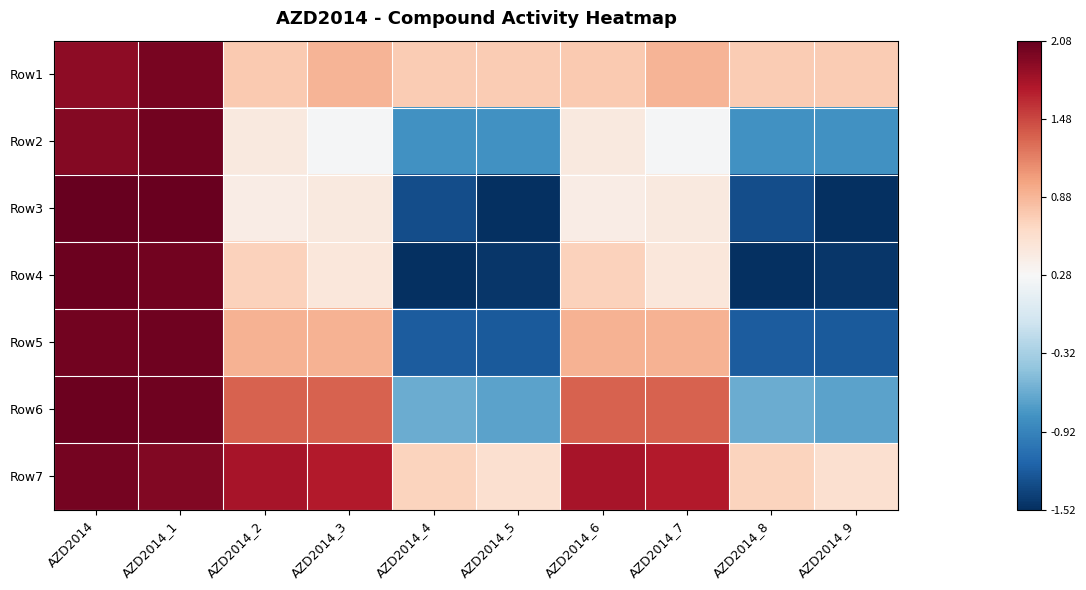

Reading left to right, transcribe all the data shown in this chart.

Row1: AZD2014=1.9	AZD2014_1=2.0	AZD2014_2=0.7	AZD2014_3=0.9	AZD2014_4=0.7	AZD2014_5=0.7	AZD2014_6=0.7	AZD2014_7=0.9	AZD2014_8=0.7	AZD2014_9=0.7
Row2: AZD2014=1.9	AZD2014_1=2.0	AZD2014_2=0.5	AZD2014_3=0.3	AZD2014_4=-0.8	AZD2014_5=-0.8	AZD2014_6=0.5	AZD2014_7=0.3	AZD2014_8=-0.8	AZD2014_9=-0.8
Row3: AZD2014=2.1	AZD2014_1=2.1	AZD2014_2=0.4	AZD2014_3=0.5	AZD2014_4=-1.3	AZD2014_5=-1.5	AZD2014_6=0.4	AZD2014_7=0.5	AZD2014_8=-1.3	AZD2014_9=-1.5
Row4: AZD2014=2.0	AZD2014_1=2.0	AZD2014_2=0.7	AZD2014_3=0.5	AZD2014_4=-1.5	AZD2014_5=-1.5	AZD2014_6=0.7	AZD2014_7=0.5	AZD2014_8=-1.5	AZD2014_9=-1.5
Row5: AZD2014=2.0	AZD2014_1=2.0	AZD2014_2=0.9	AZD2014_3=0.9	AZD2014_4=-1.2	AZD2014_5=-1.2	AZD2014_6=0.9	AZD2014_7=0.9	AZD2014_8=-1.2	AZD2014_9=-1.2
Row6: AZD2014=2.0	AZD2014_1=2.0	AZD2014_2=1.3	AZD2014_3=1.3	AZD2014_4=-0.6	AZD2014_5=-0.7	AZD2014_6=1.3	AZD2014_7=1.3	AZD2014_8=-0.6	AZD2014_9=-0.7
Row7: AZD2014=2.0	AZD2014_1=1.9	AZD2014_2=1.8	AZD2014_3=1.7	AZD2014_4=0.7	AZD2014_5=0.6	AZD2014_6=1.8	AZD2014_7=1.7	AZD2014_8=0.7	AZD2014_9=0.6